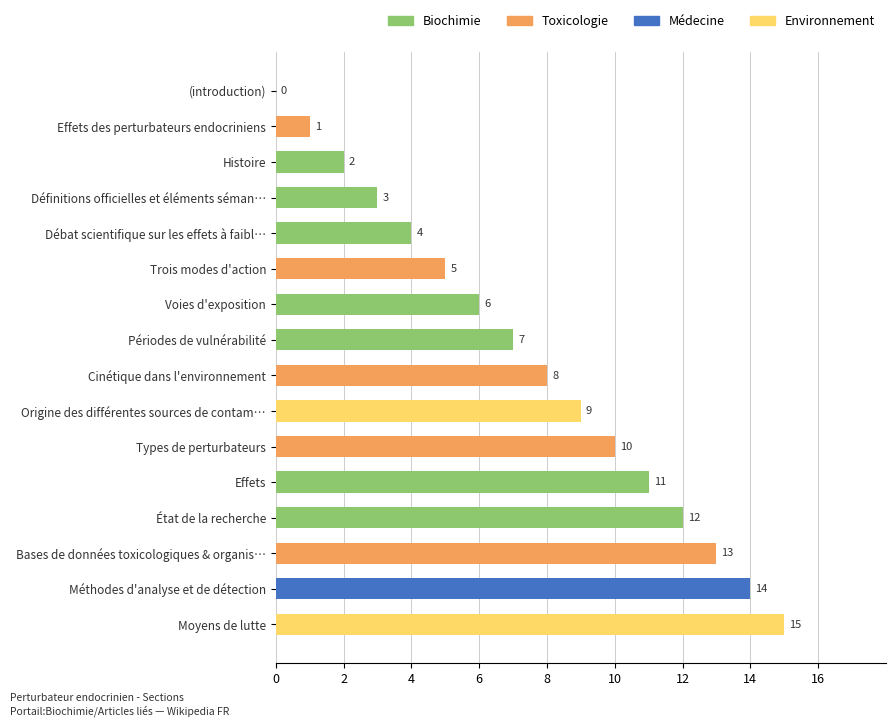

True or false: the data shows 6 at Effets.

False